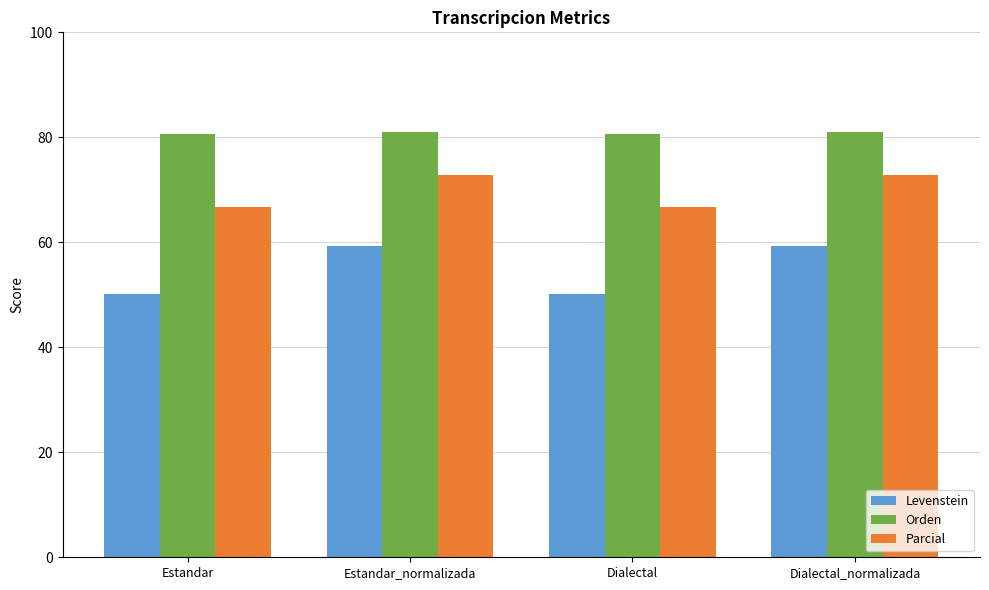

What is the greatest value displayed?

81.0